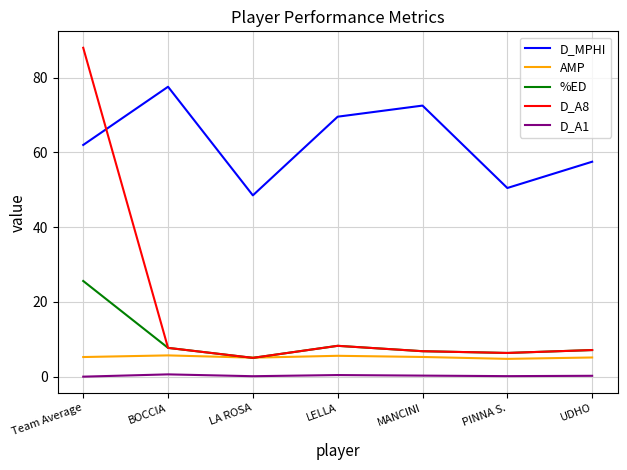

The value of AMP at LA ROSA is 5.1. True or false?

True